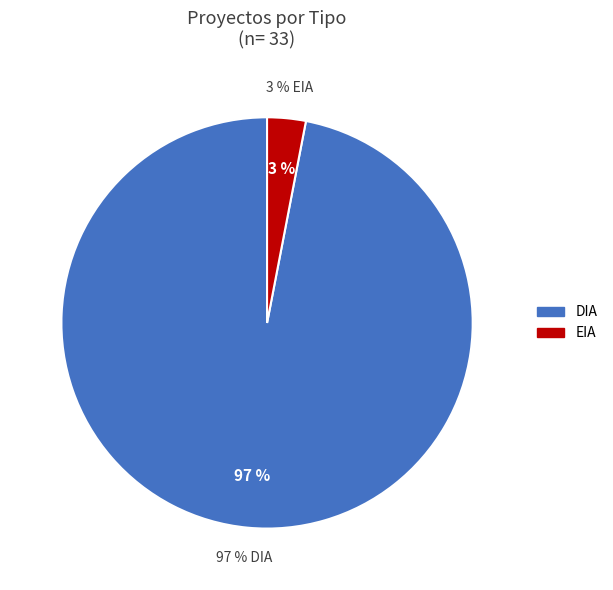

Rank the categories by value from highest to lowest.

DIA, EIA